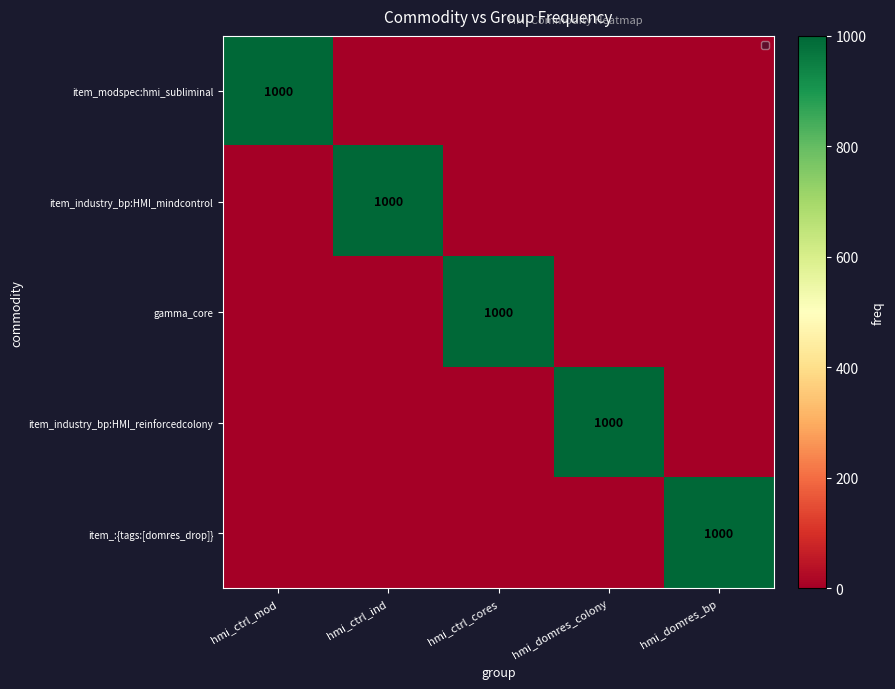

The value of item_industry_bp:HMI_reinforcedcolony at hmi_domres_colony is 419. True or false?

False